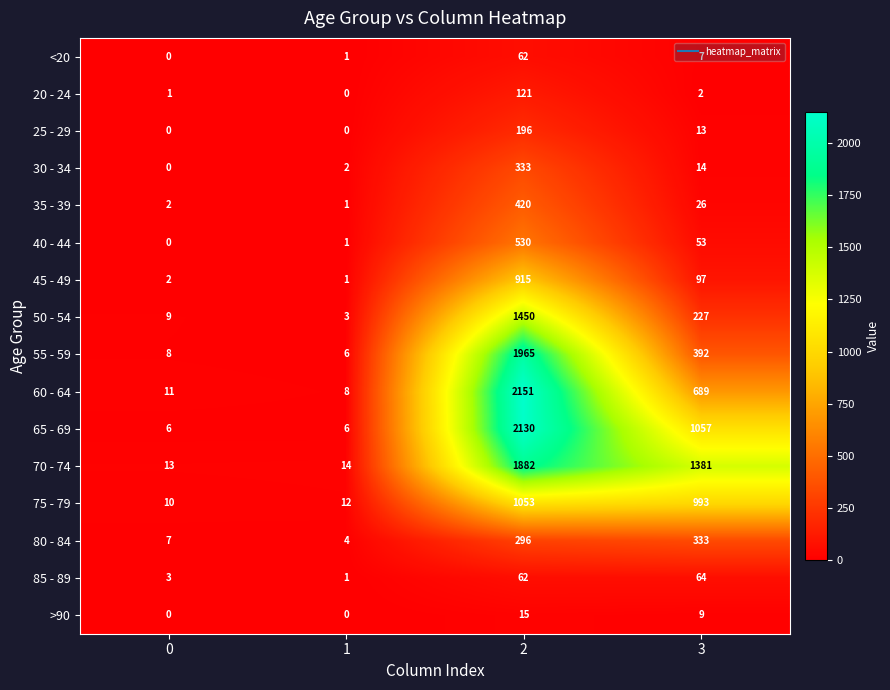

Is it true that 25 - 29 equals 301 at 2?

False